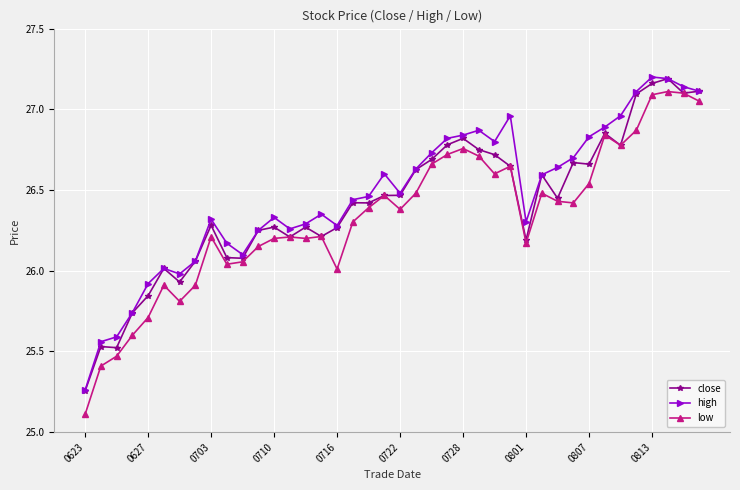

What is the smallest value displayed?

25.1